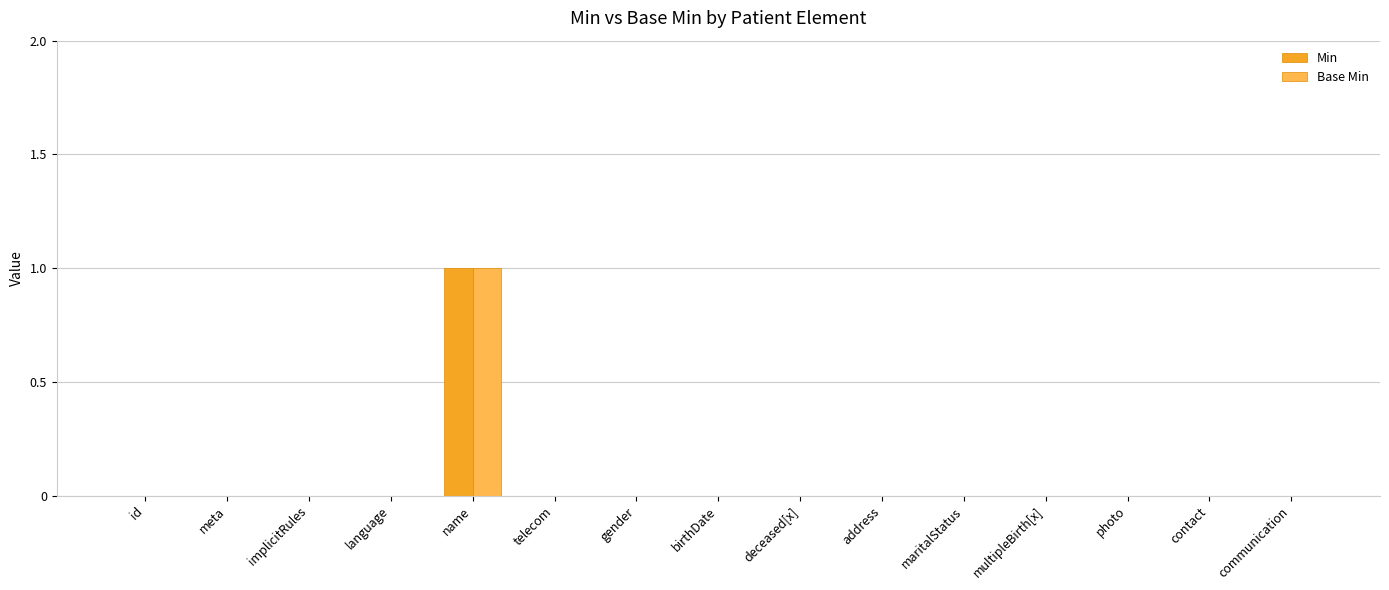

At which category is the sum across all series the highest?

name